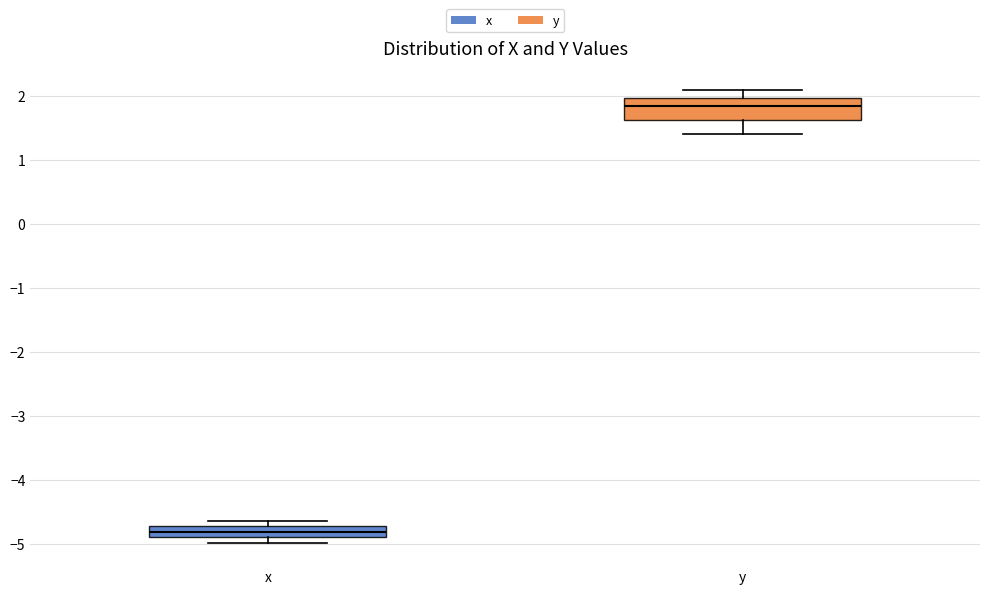

Reading left to right, read every box against the y-axis: the position of its median line, the range the box covers, and the ends of its whiskers. The values are not printed on the chart, so give them approximately, as read against the axis.

x: median -4.8, box -4.9 to -4.7, whiskers -5.0 to -4.6
y: median 1.8, box 1.6 to 2.0, whiskers 1.4 to 2.1